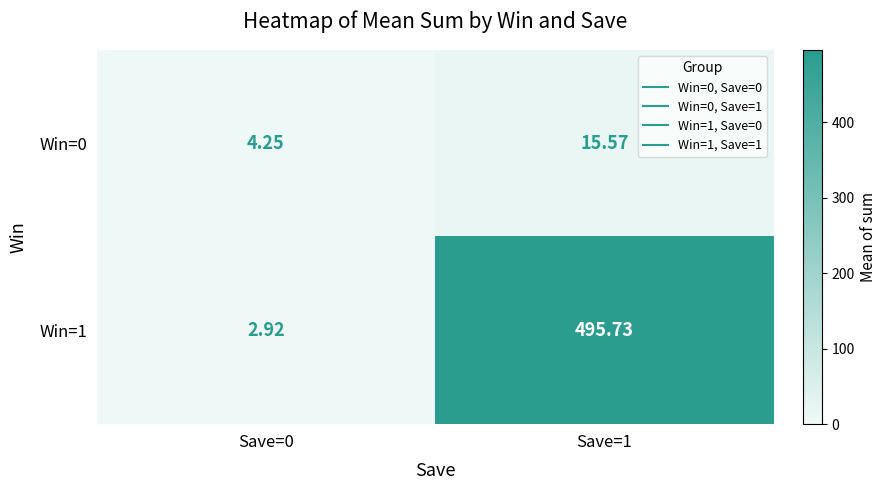

Is the value of Win=1 at Save=0 greater than the value of Win=0 at Save=0?

No